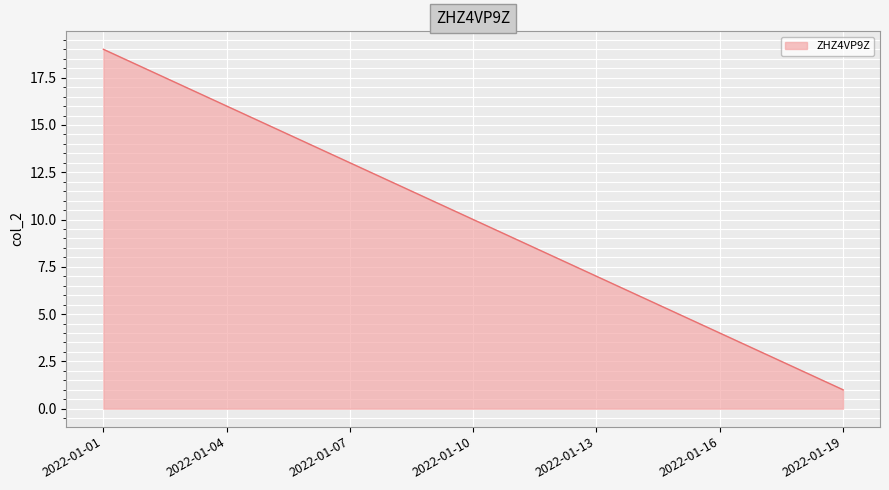

What is the greatest value displayed?

19